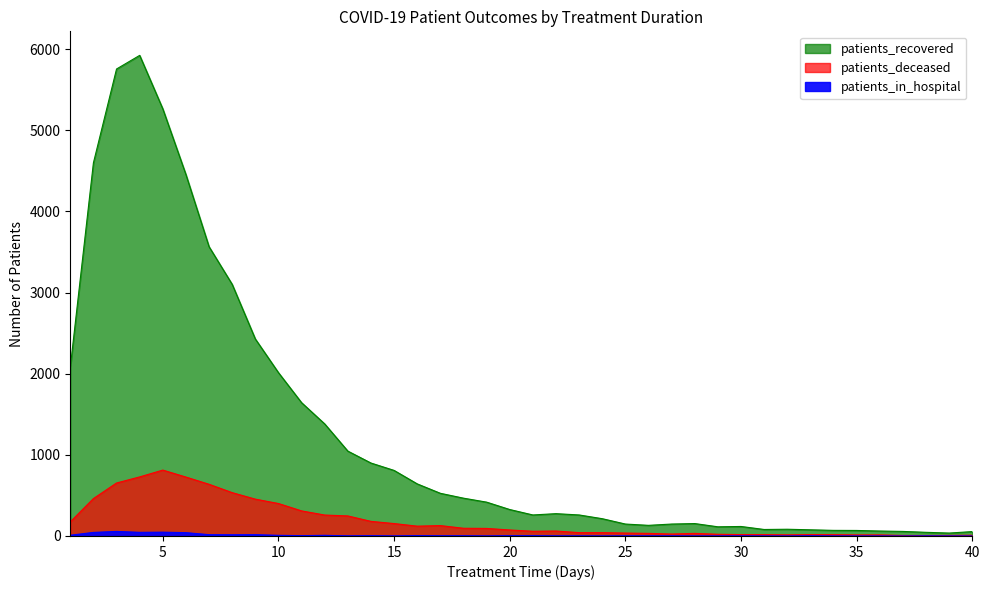

At 10, list the series in order from smallest to largest.

patients_in_hospital, patients_deceased, patients_recovered